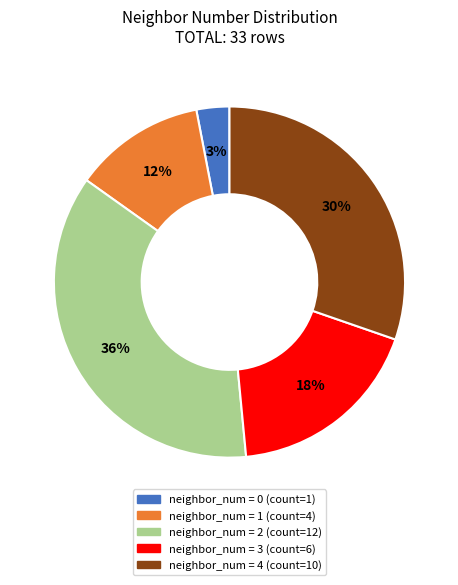

Does any single category account for the majority?

No